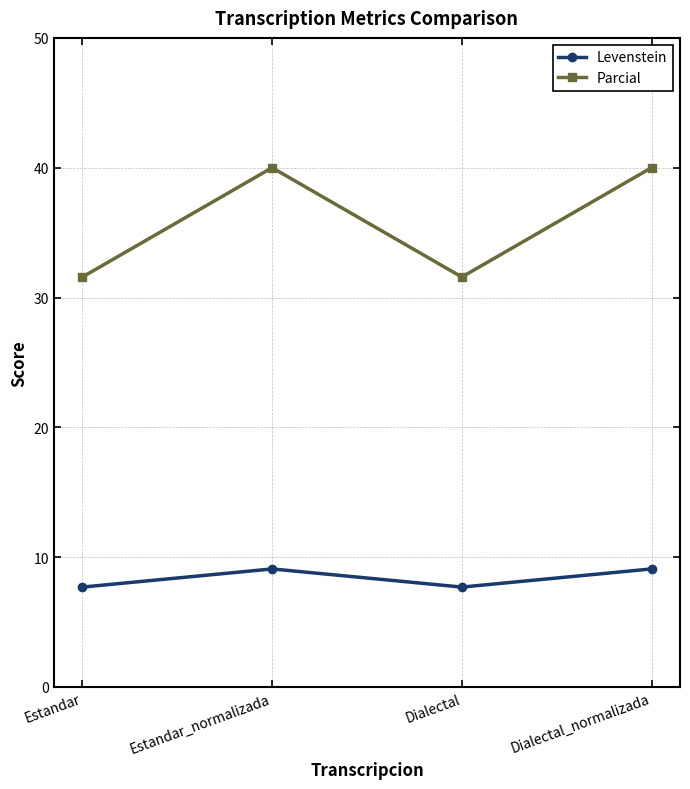

What is the sum of all Levenstein values?

33.6